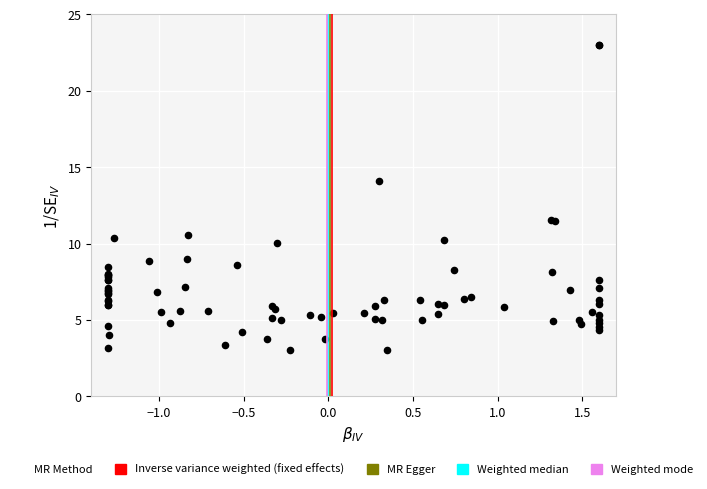

What Y value in the scatter plot is closest to 13?

14.1